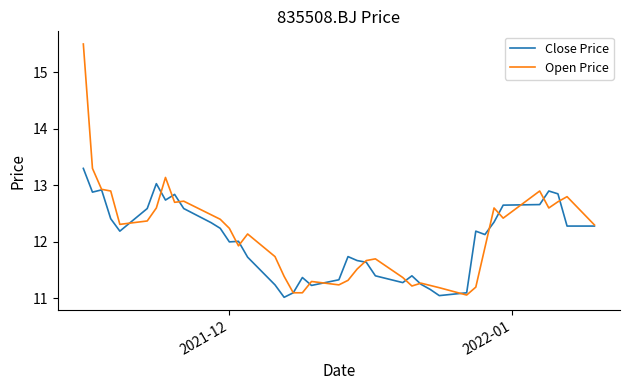

What is the maximum value shown in the chart?

15.5